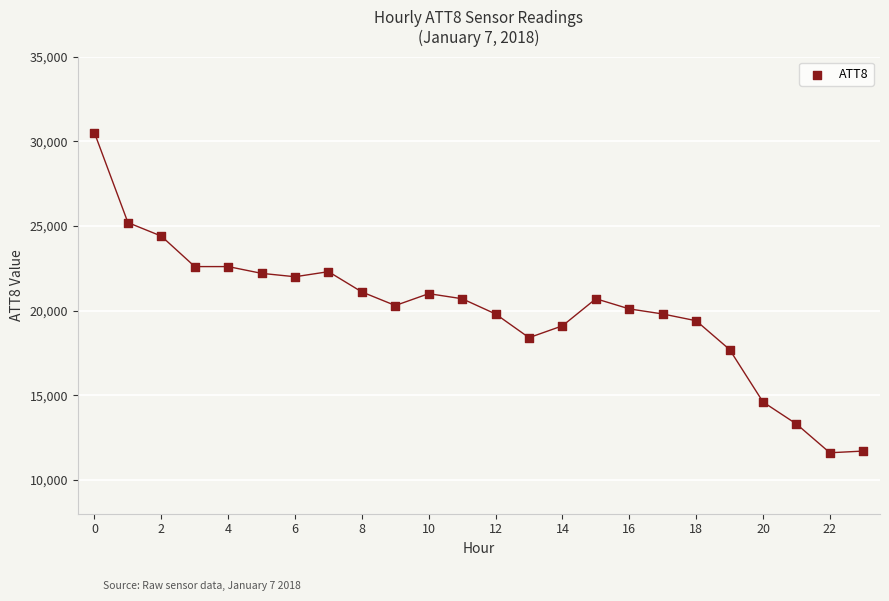

What is the range of Y values (max minus min)?

18900